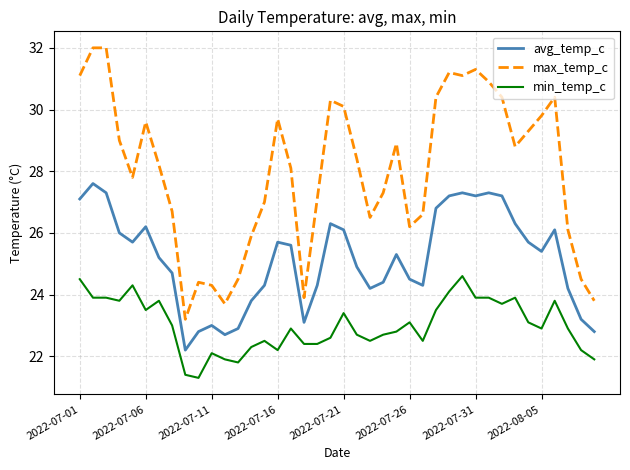

List the series in order of their peak value, highest first.

max_temp_c, avg_temp_c, min_temp_c